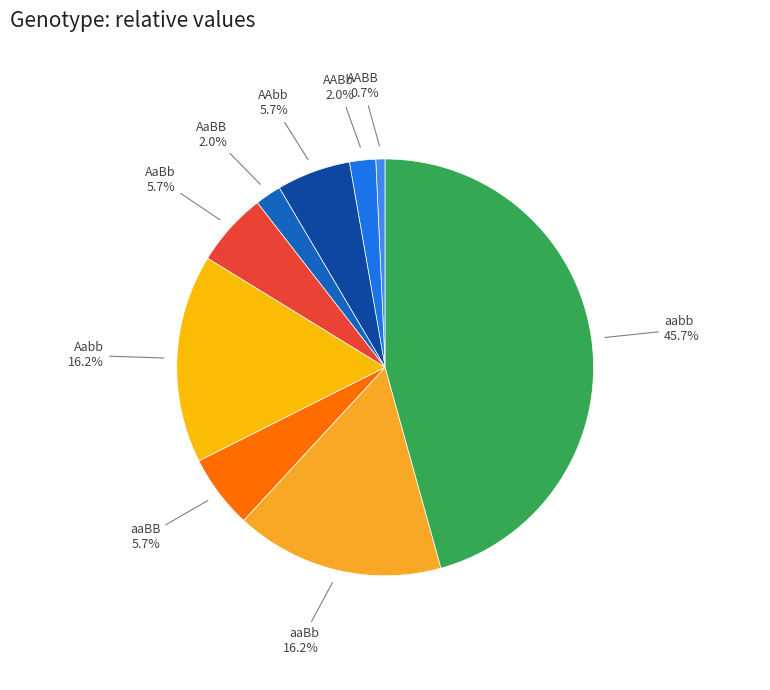

Is AABB the majority of the pie?

No